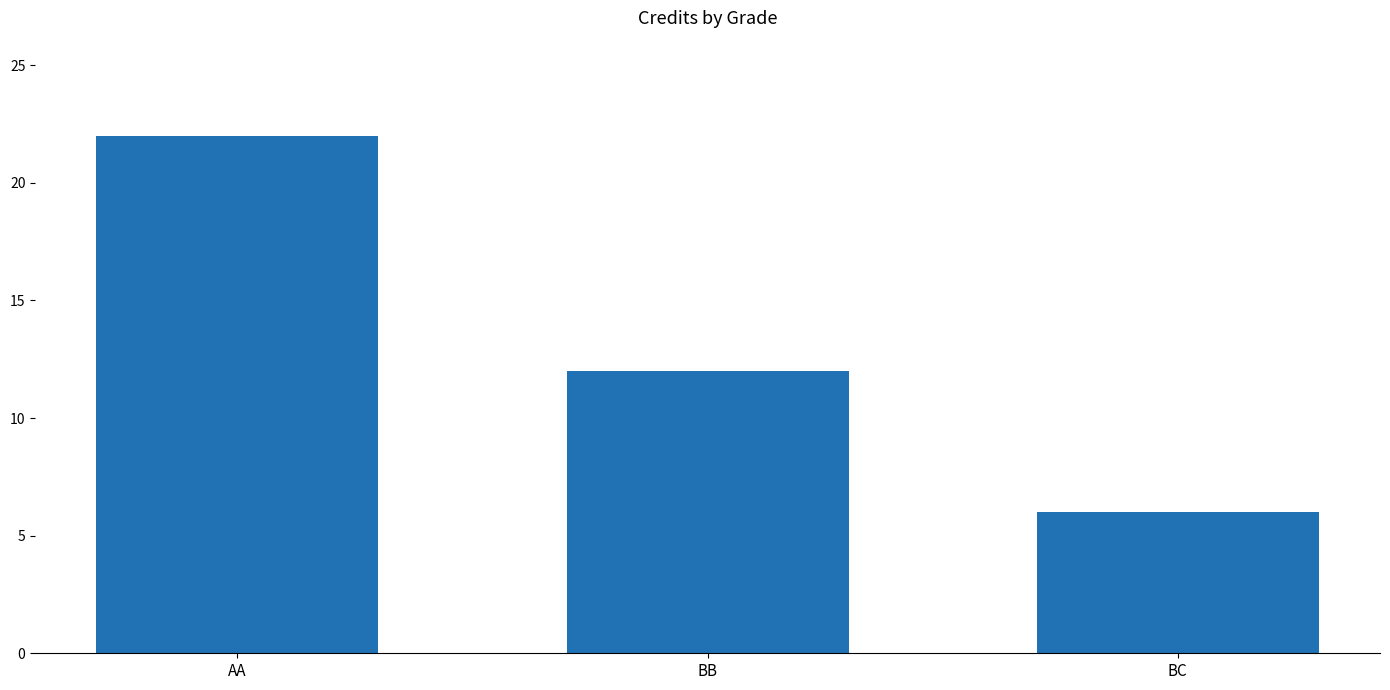

True or false: the data shows 21 at BB.

False